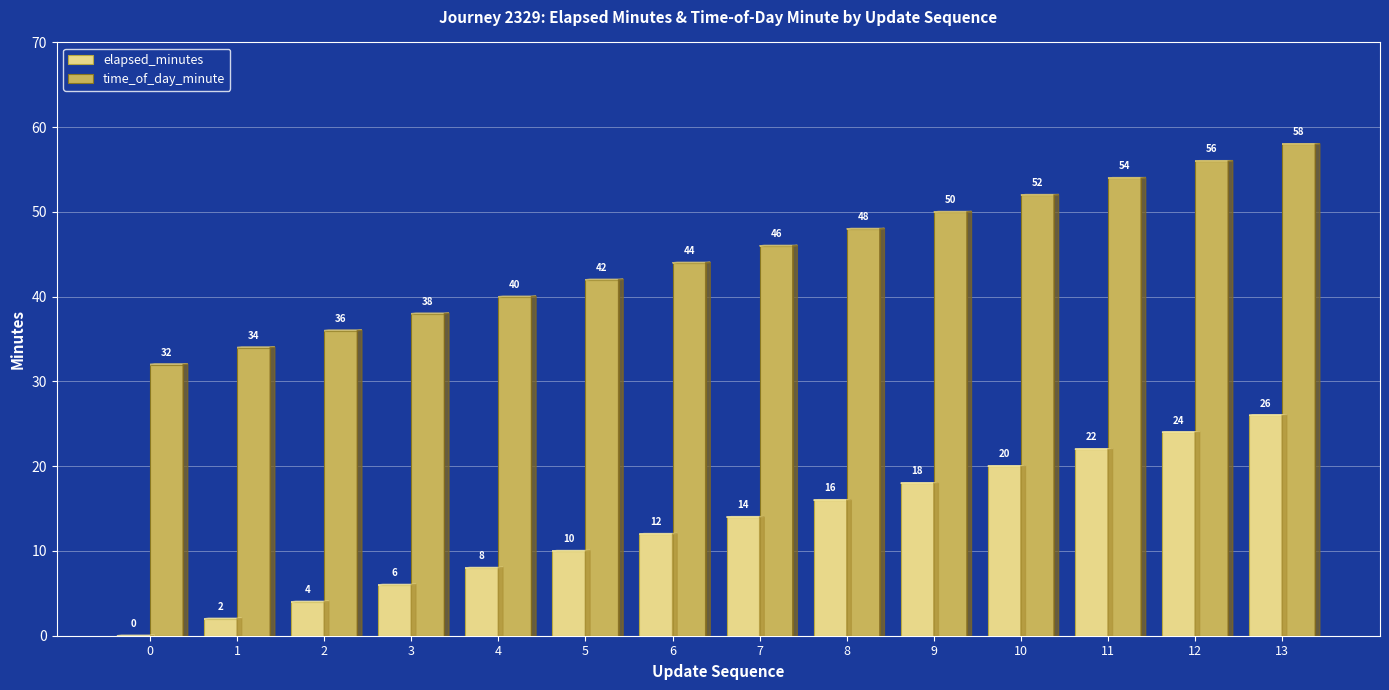

Which series has the largest total across all categories?

time_of_day_minute